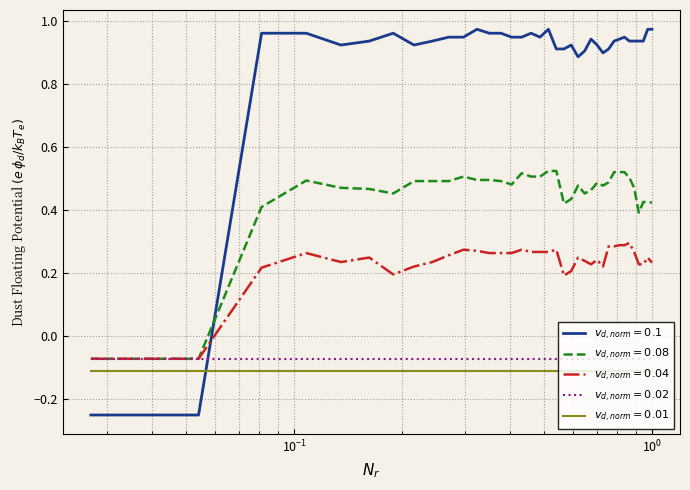

How many lines are shown in the chart?

5